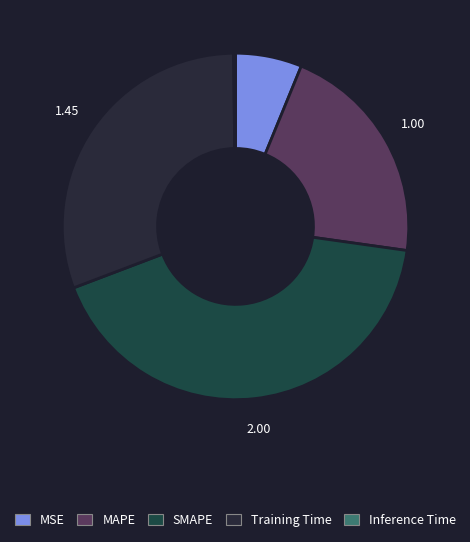

To the nearest percent, what is the difference between the largest and smallest slice percentages?

42%